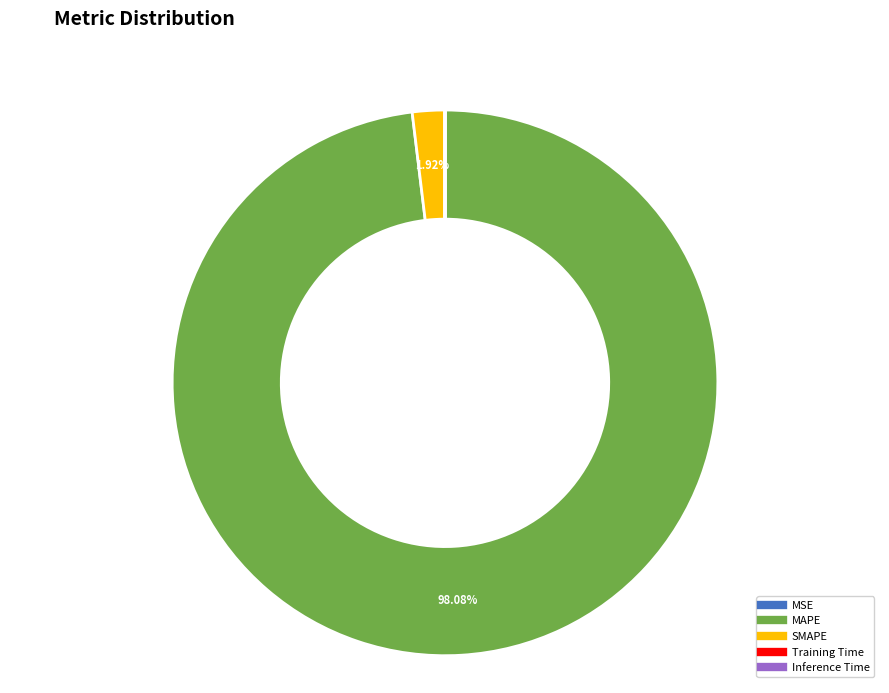

Which slice is the largest?

MAPE